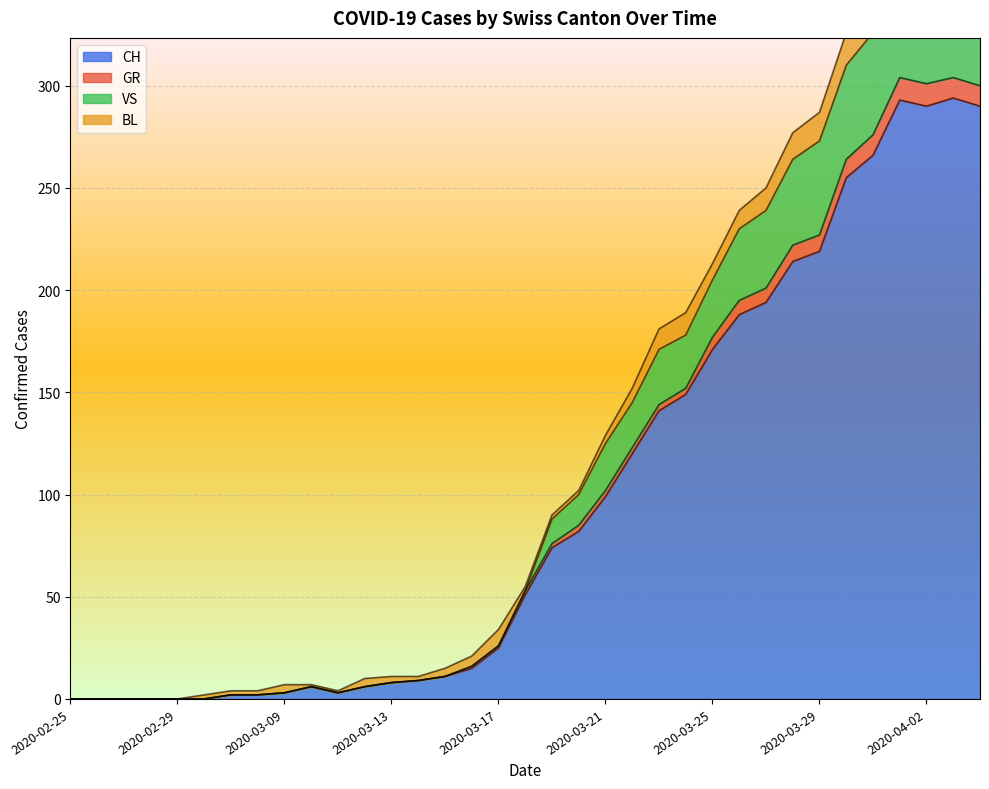

What is the difference between the second highest and second lowest values in the VS series?

359